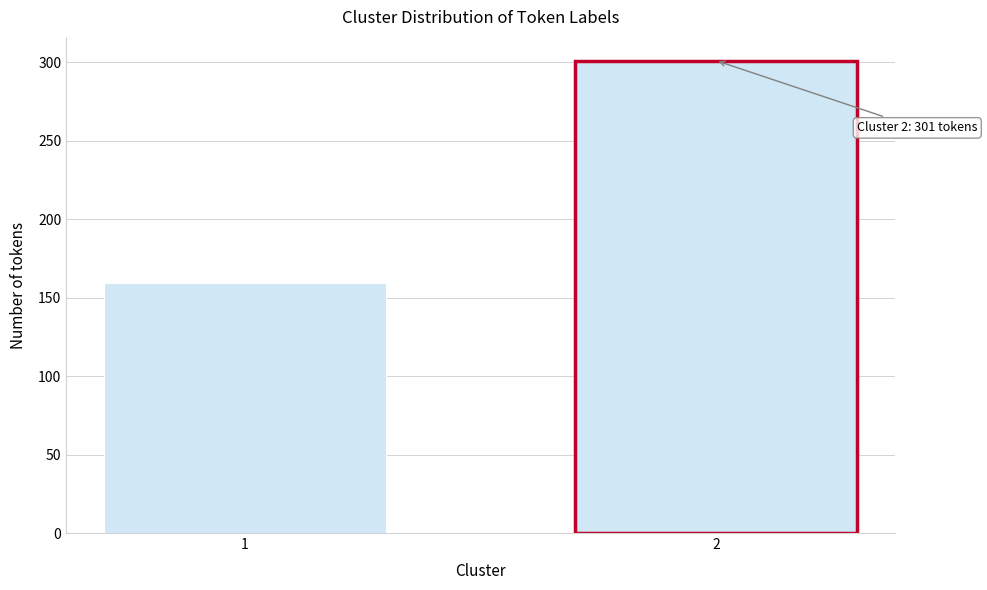

Reading left to right, extract all data points from this chart.

1=159	2=301